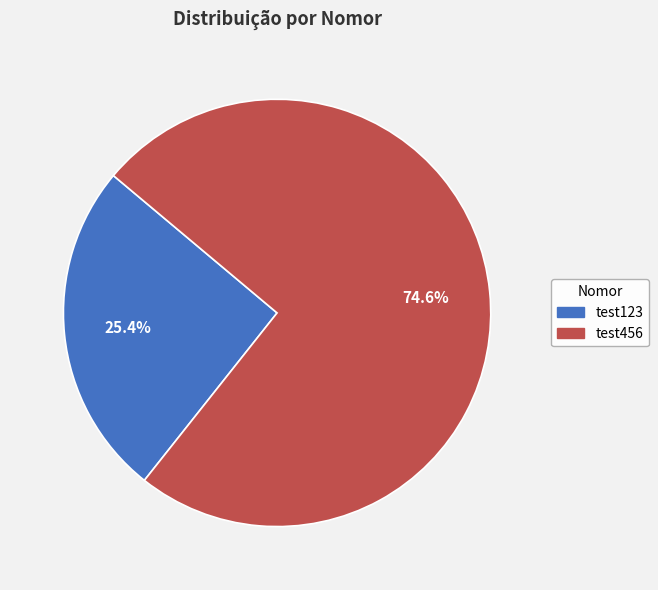

To the nearest percent, what is the average slice percentage?

50%